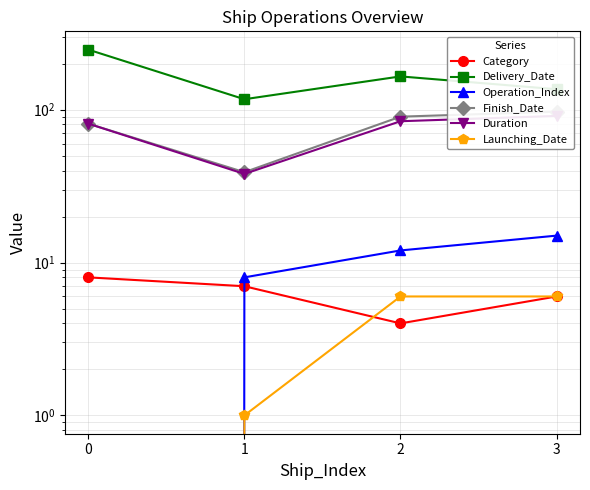

What is the highest value of the Finish_Date series?

97